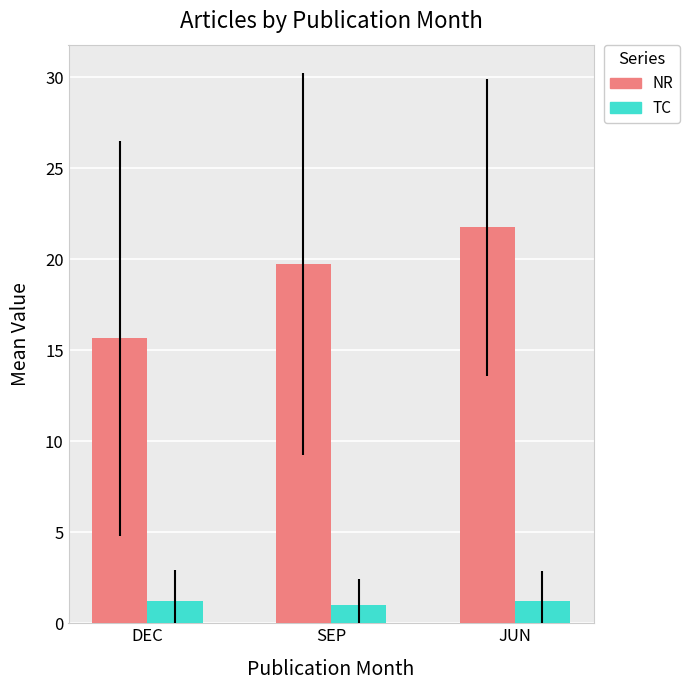

List the series in order of their peak value, lowest first.

TC, NR